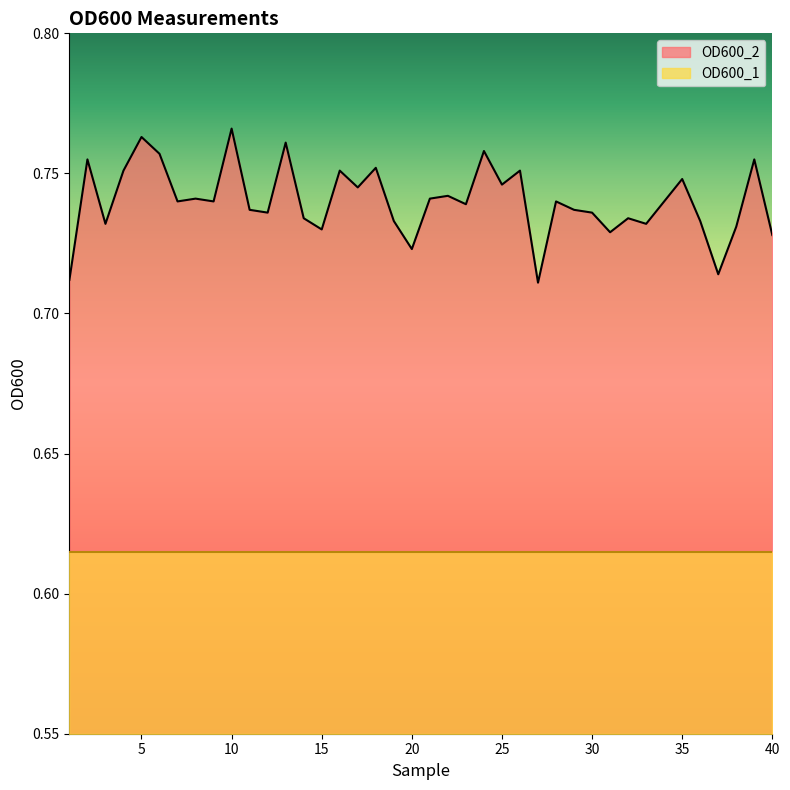

Where is the first local minimum?

3